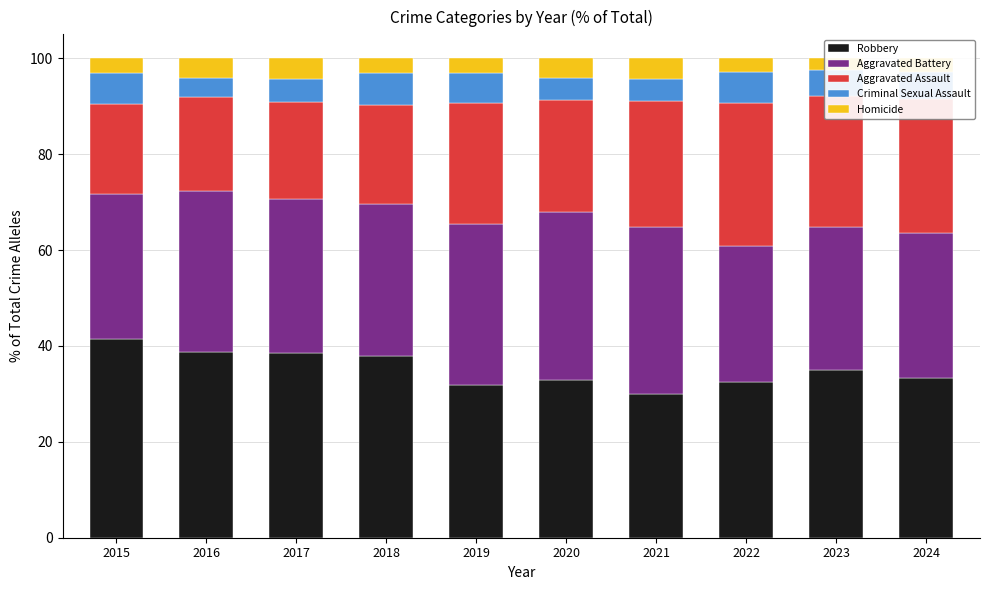

What is the sum of the Homicide values at 2016 and 2022?

7.0